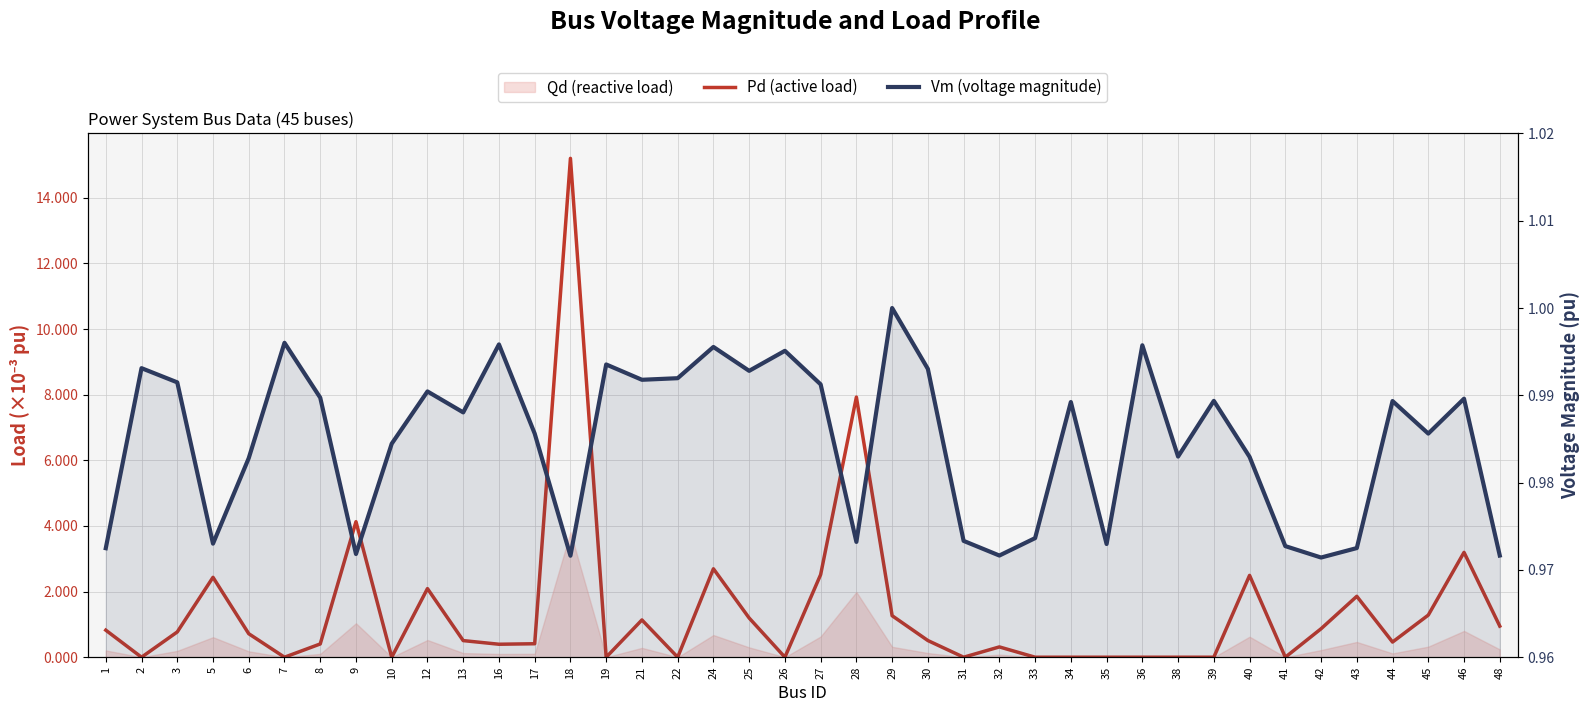

After their last crossing, which series has the higher values: Pd (active load) or Vm (voltage magnitude)?

Vm (voltage magnitude)